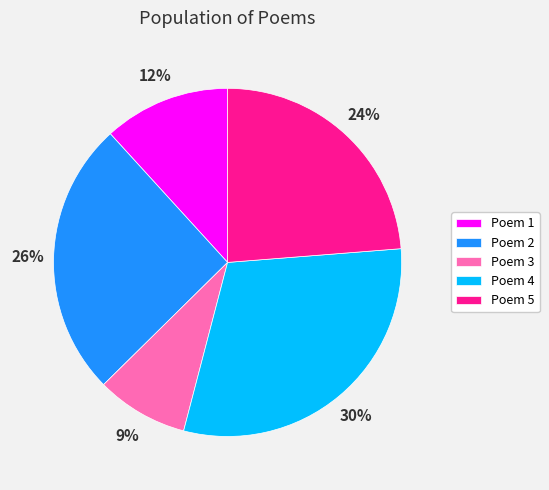

What is the largest slice in the pie chart?

Poem 4